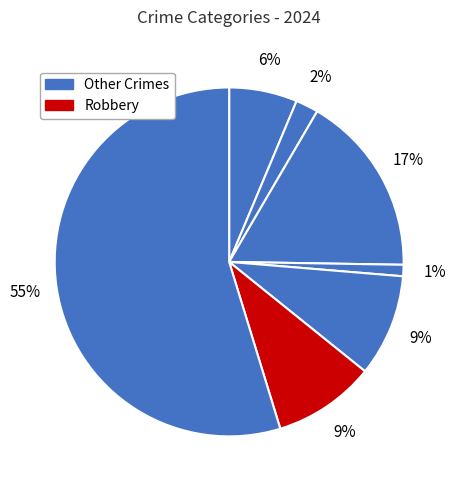

Count the number of slices in the pie.

7